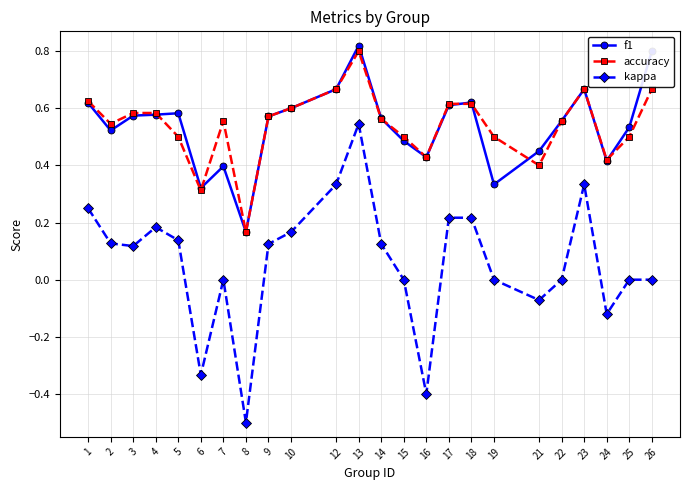

Does the chart display data point markers on the line(s)?

Yes